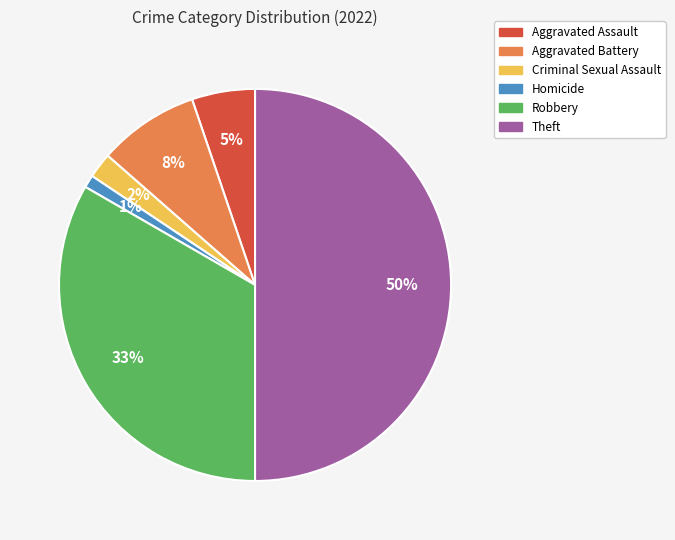

To the nearest percent, what portion does Aggravated Assault represent?

5%